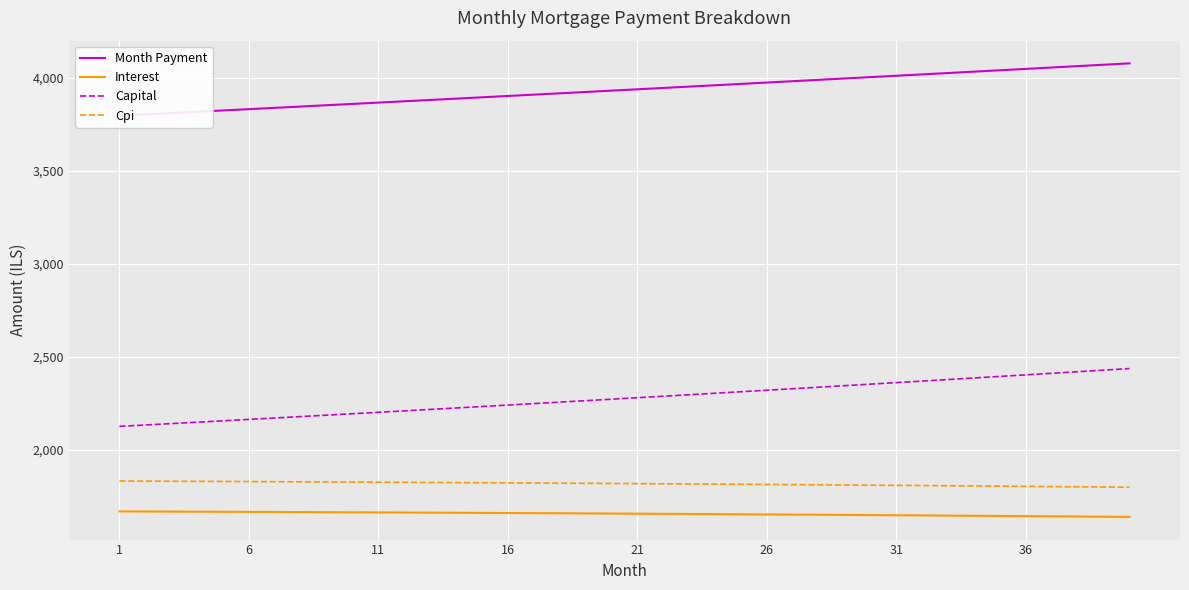

The value of Capital at 21 is 3164.7. True or false?

False